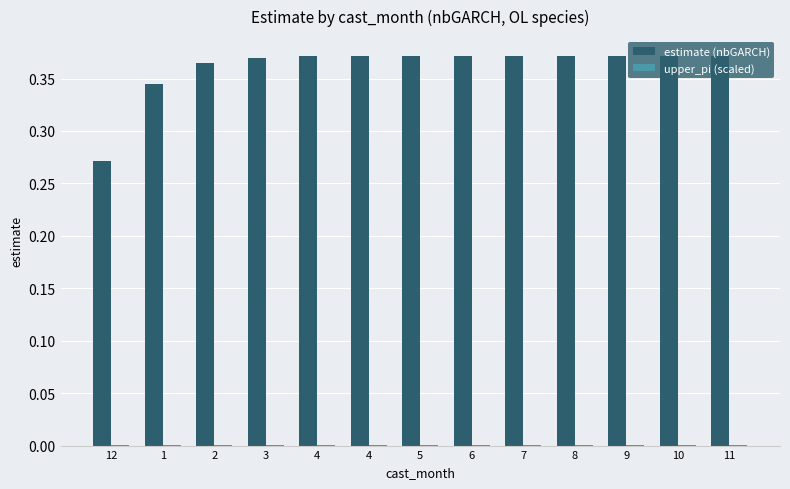

Is it true that upper_pi (scaled) equals 0.0 at 1?

True